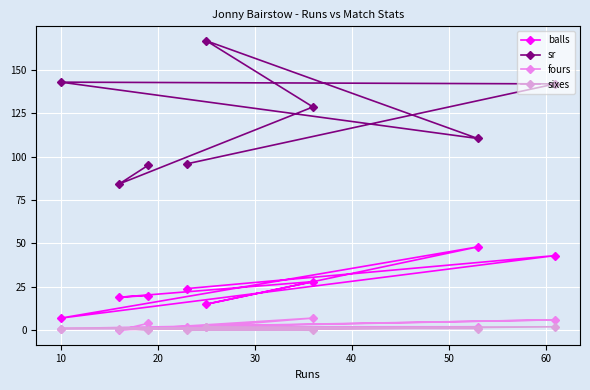

What is the total value across all series at 20?

151.8